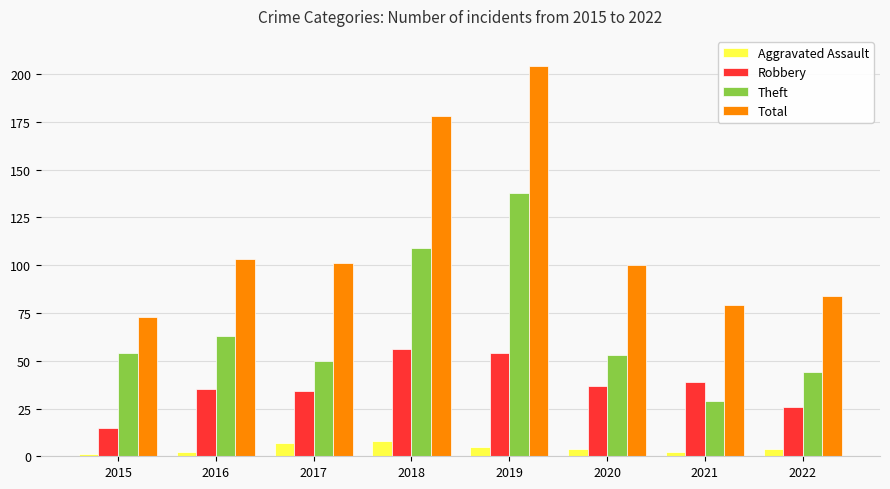

Rank the series by their average value, from highest to lowest.

Total, Theft, Robbery, Aggravated Assault